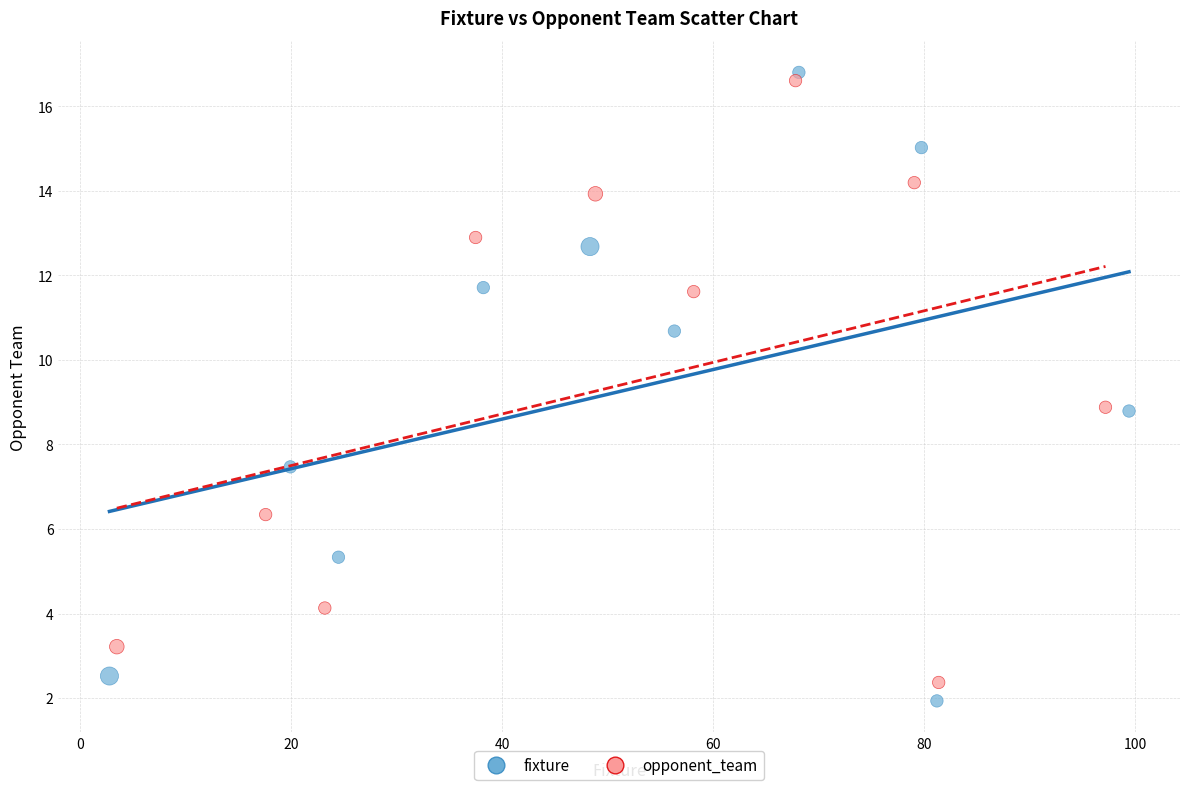

Which series has the widest spread of Y values?

fixture